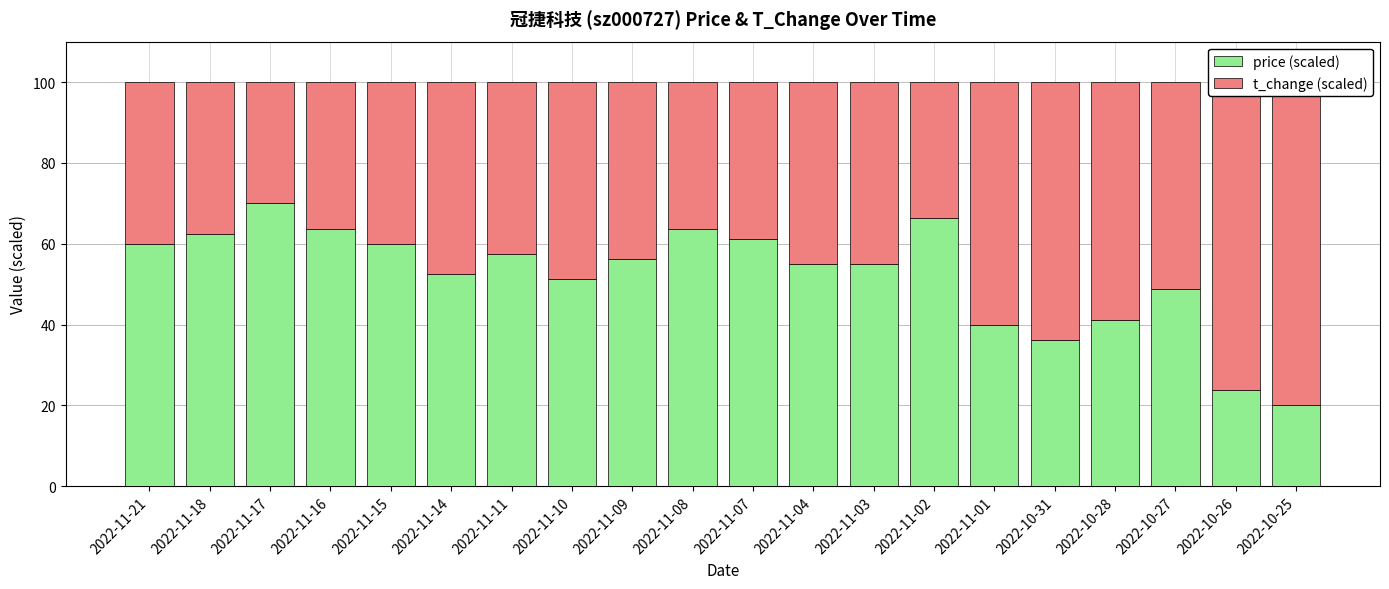

What is the value of the t_change (scaled) bar at the 1st from the left?

40.0